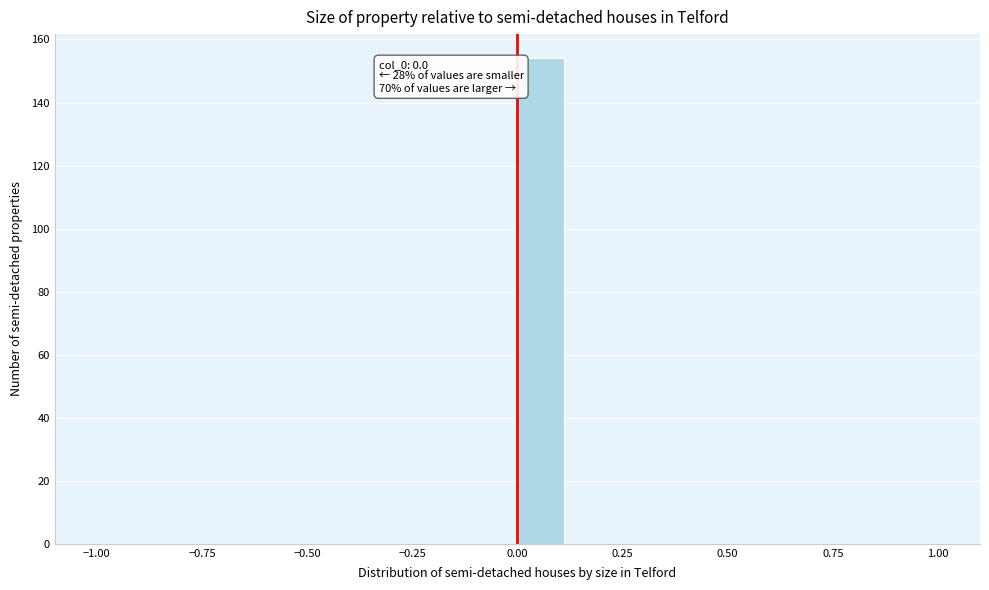

Read against the x-axis, roughly where is the centre of the tallest bar?

0.05